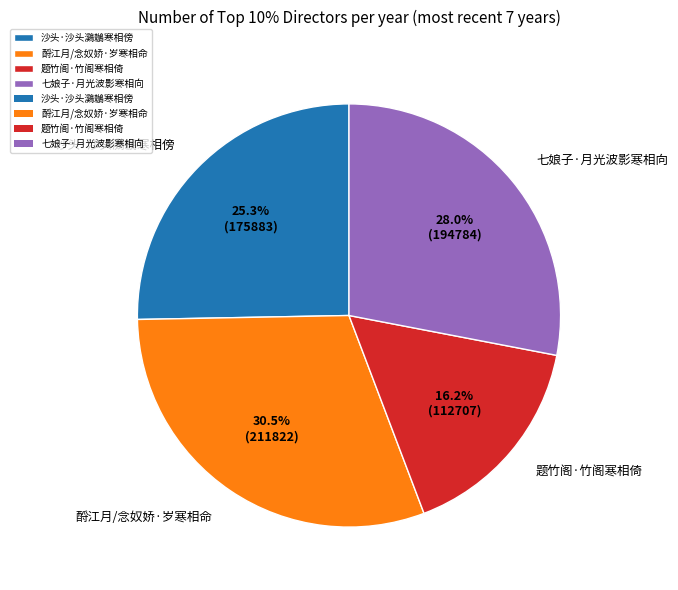

Is 沙头·沙头鸂鶒寒相傍 the majority of the pie?

No